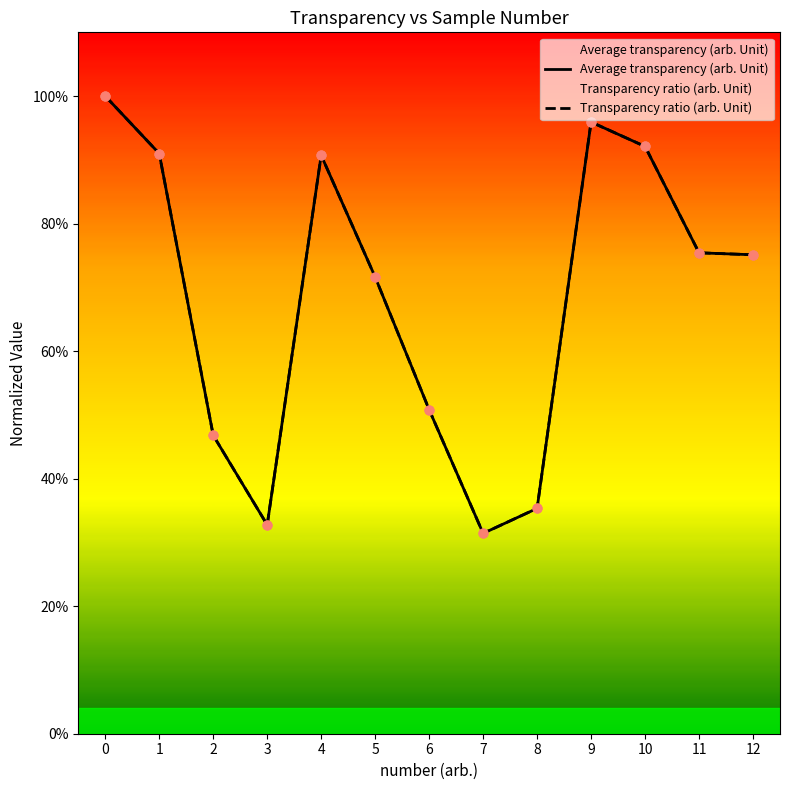

At how many categories does at least one series exceed 0?

13